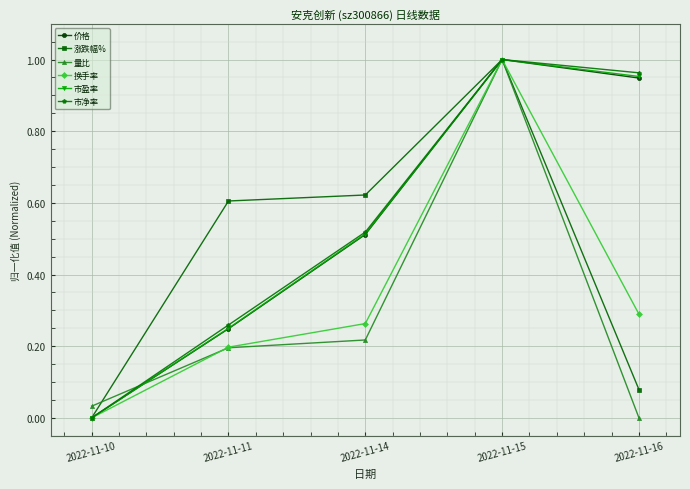

At which category is the sum across all series the highest?

2022-11-15